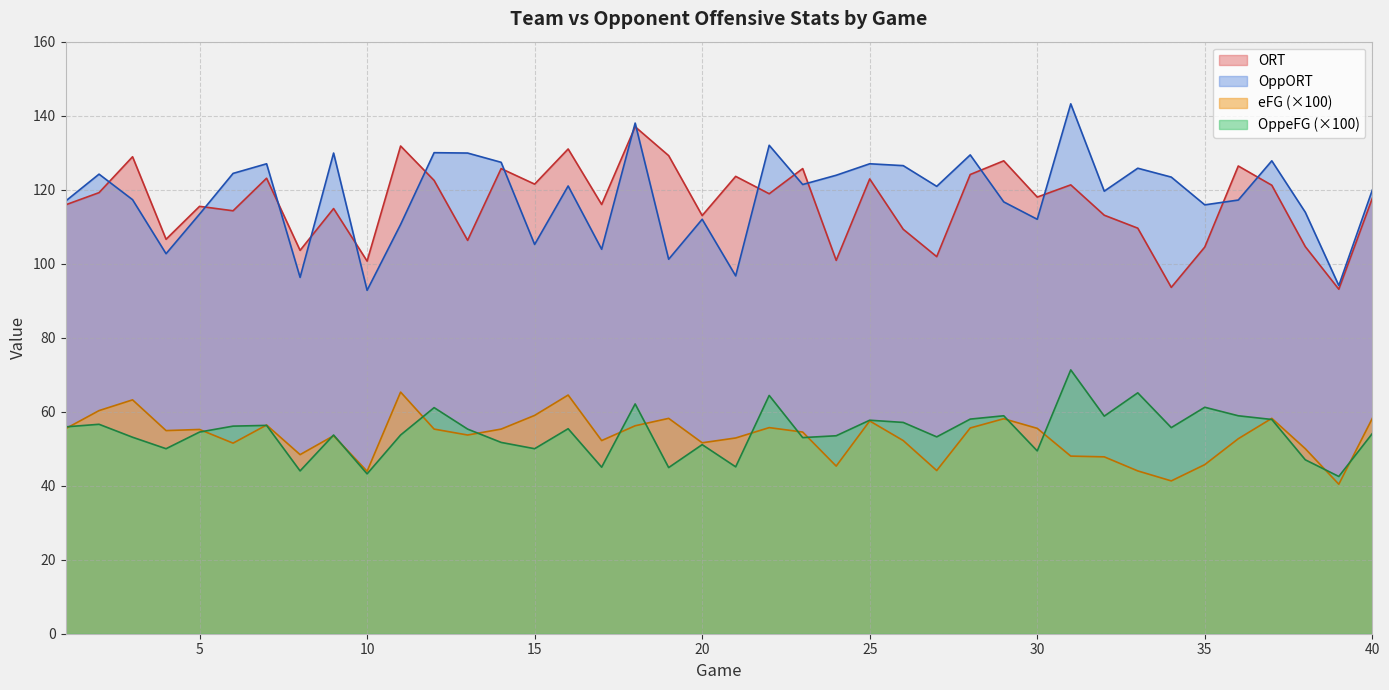

Count the number of data series in this chart.

4